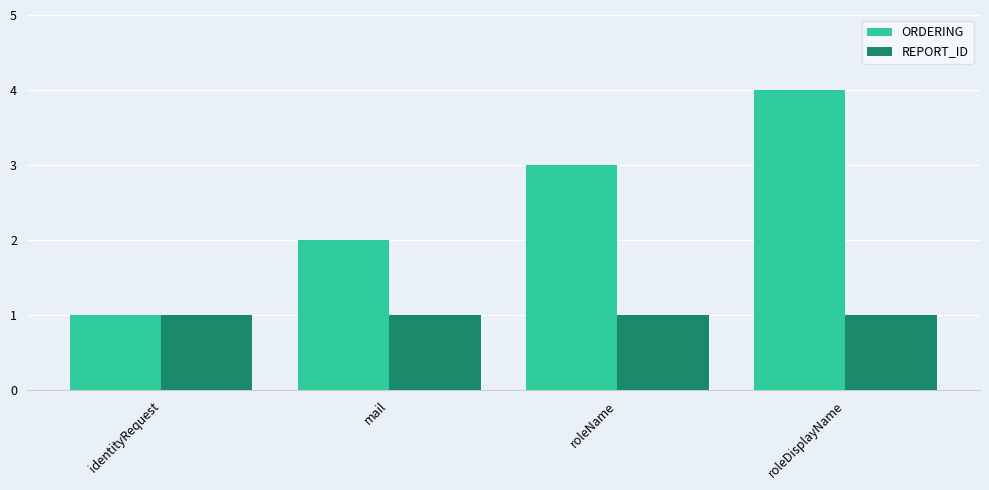

What is the maximum value shown in the chart?

4